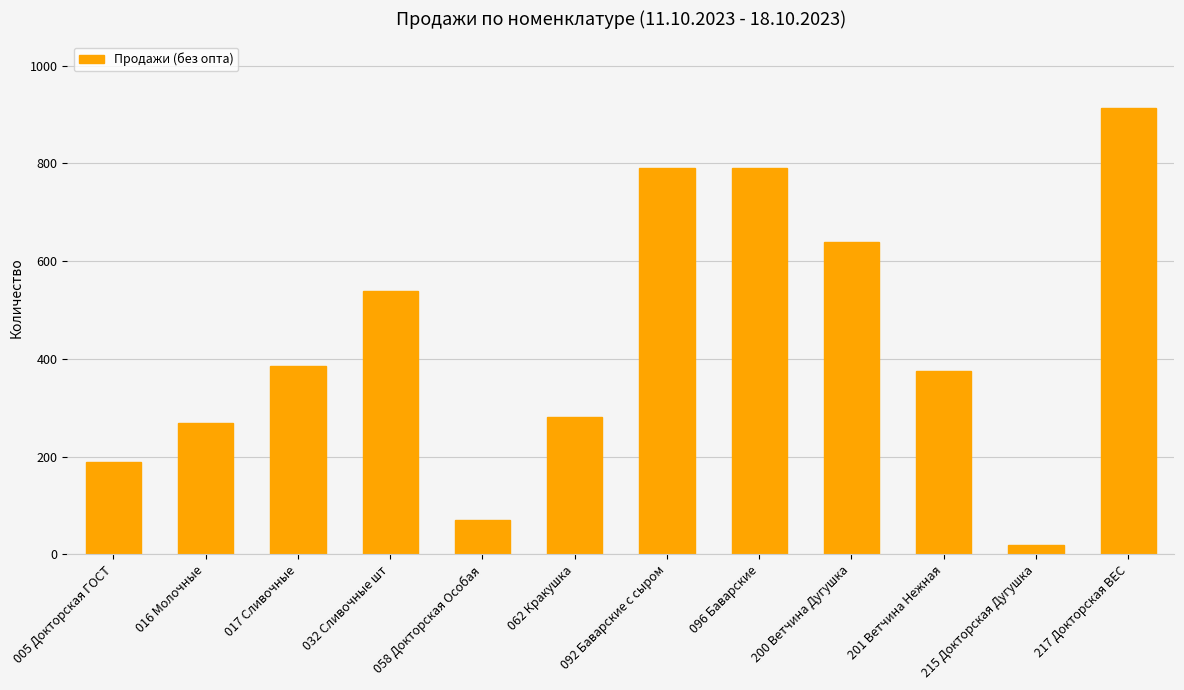

True or false: the data shows 539.0 at 032 Сливочные шт.

True